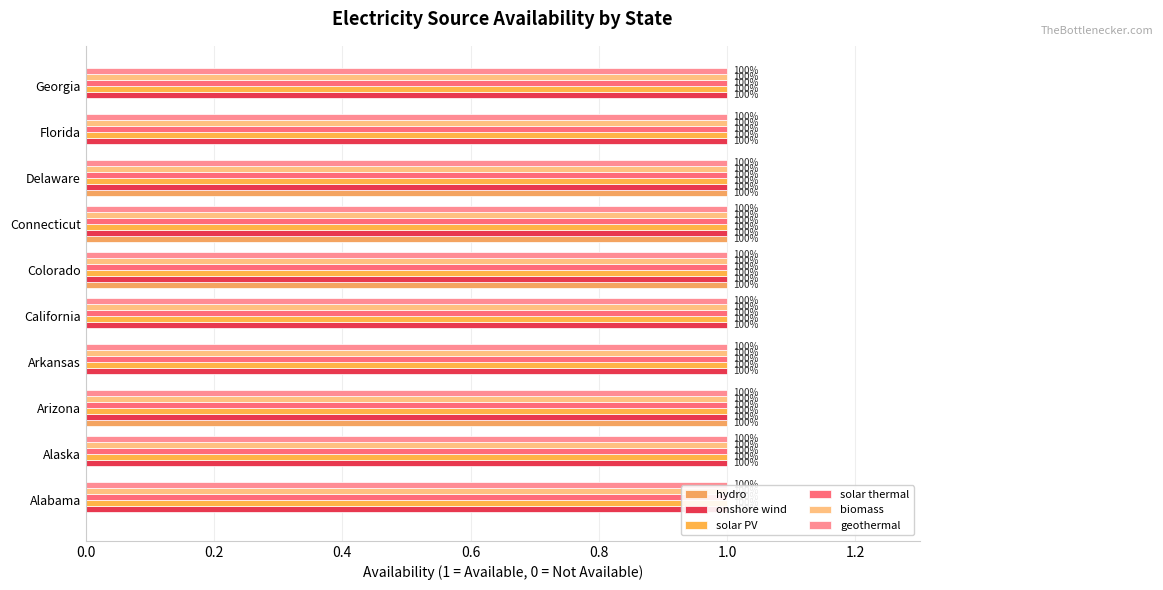

At how many categories does at least one series exceed 0?

10